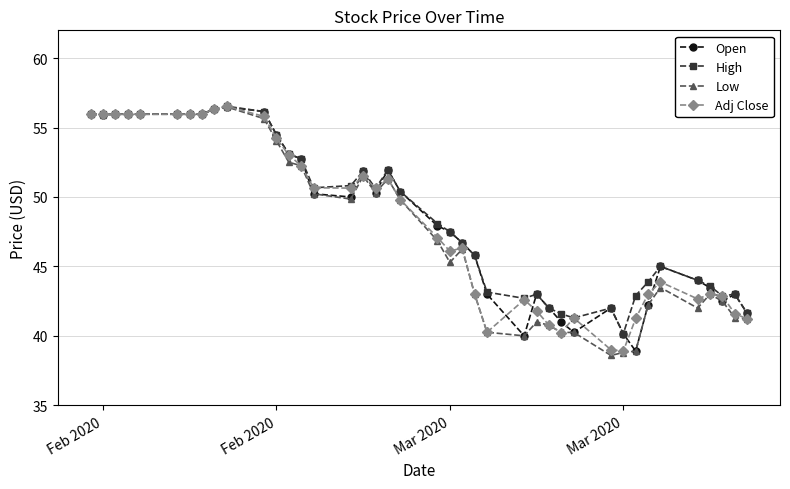

Which series has the largest total across all categories?

High